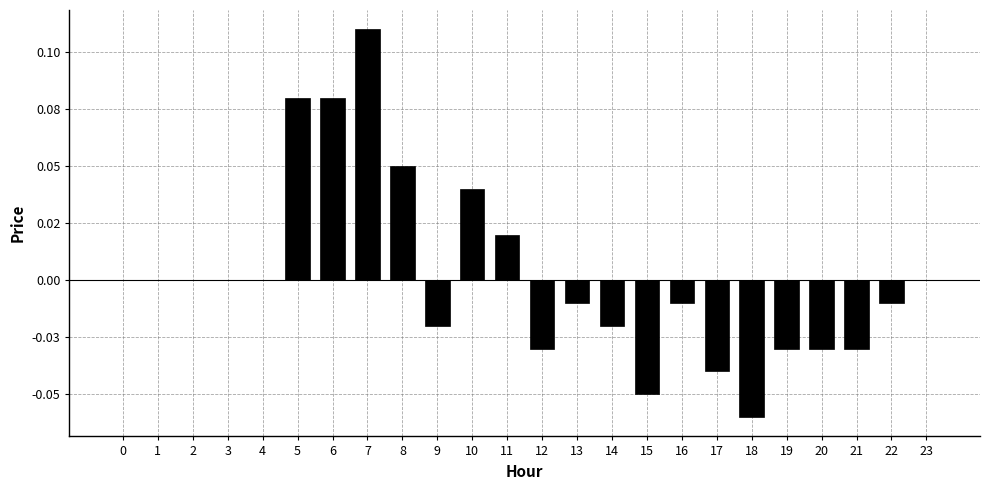

Are the bars horizontal?

No